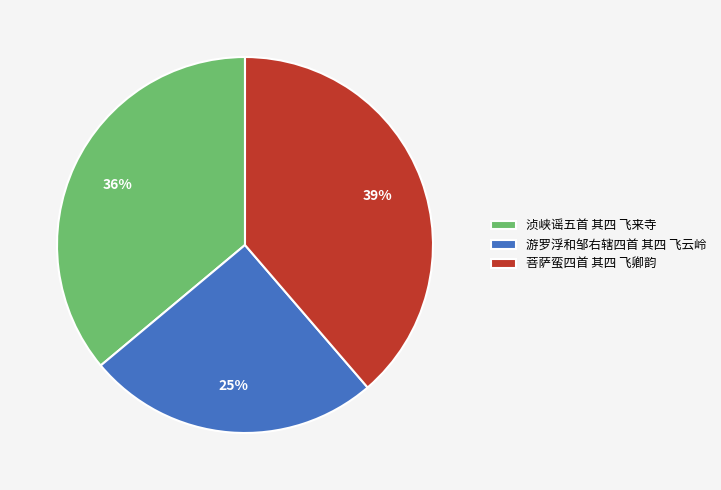

Which has a higher value, 浈峡谣五首 其四 飞来寺 or 游罗浮和邹右辖四首 其四 飞云岭?

浈峡谣五首 其四 飞来寺